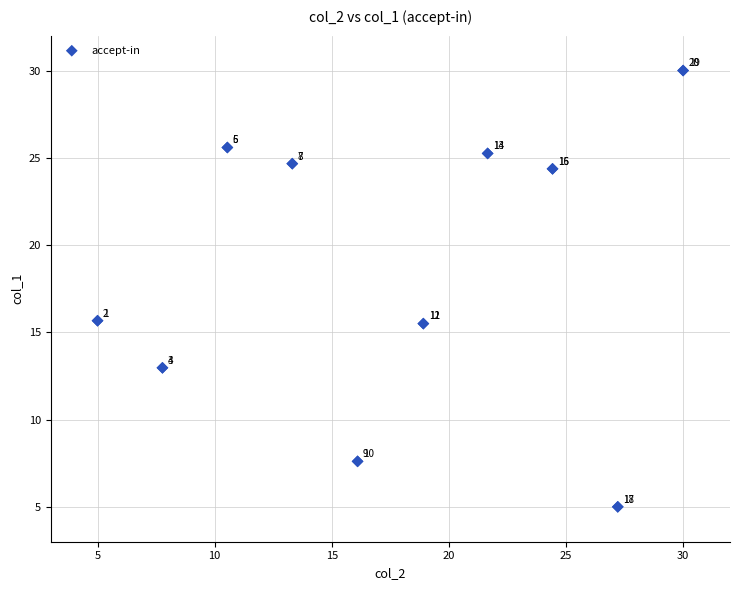

What Y value in the scatter plot is closest to 17?

15.7